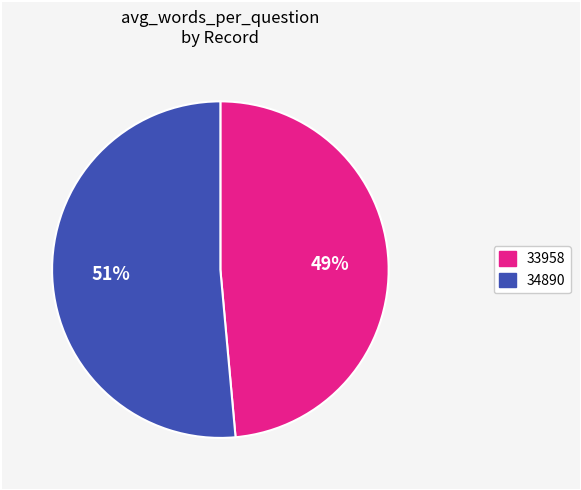

Does any single category account for the majority?

Yes